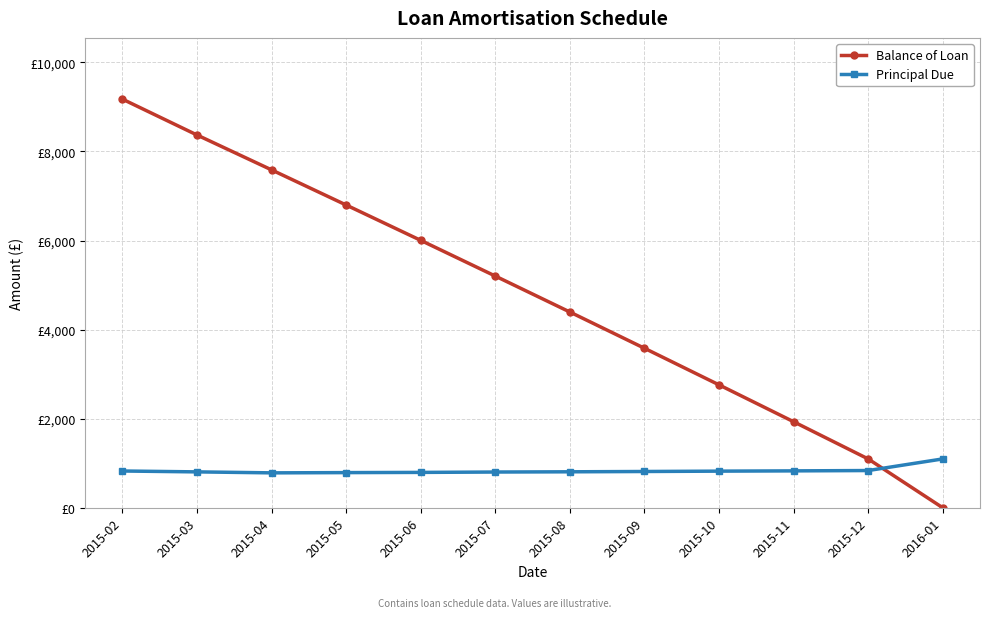

What is the label of the 6th point from the left?

2015-07